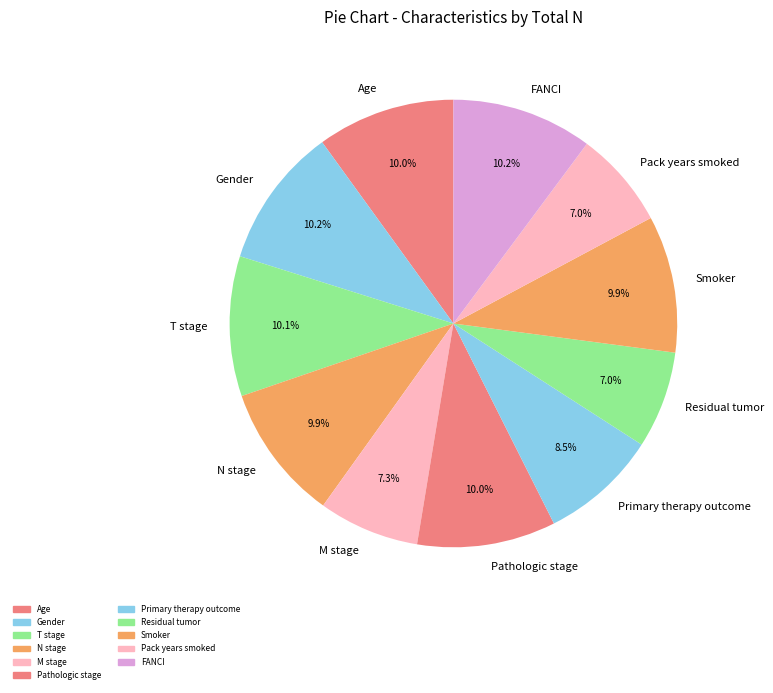

What is the ratio of the value at Gender to the value at Smoker?

1.0